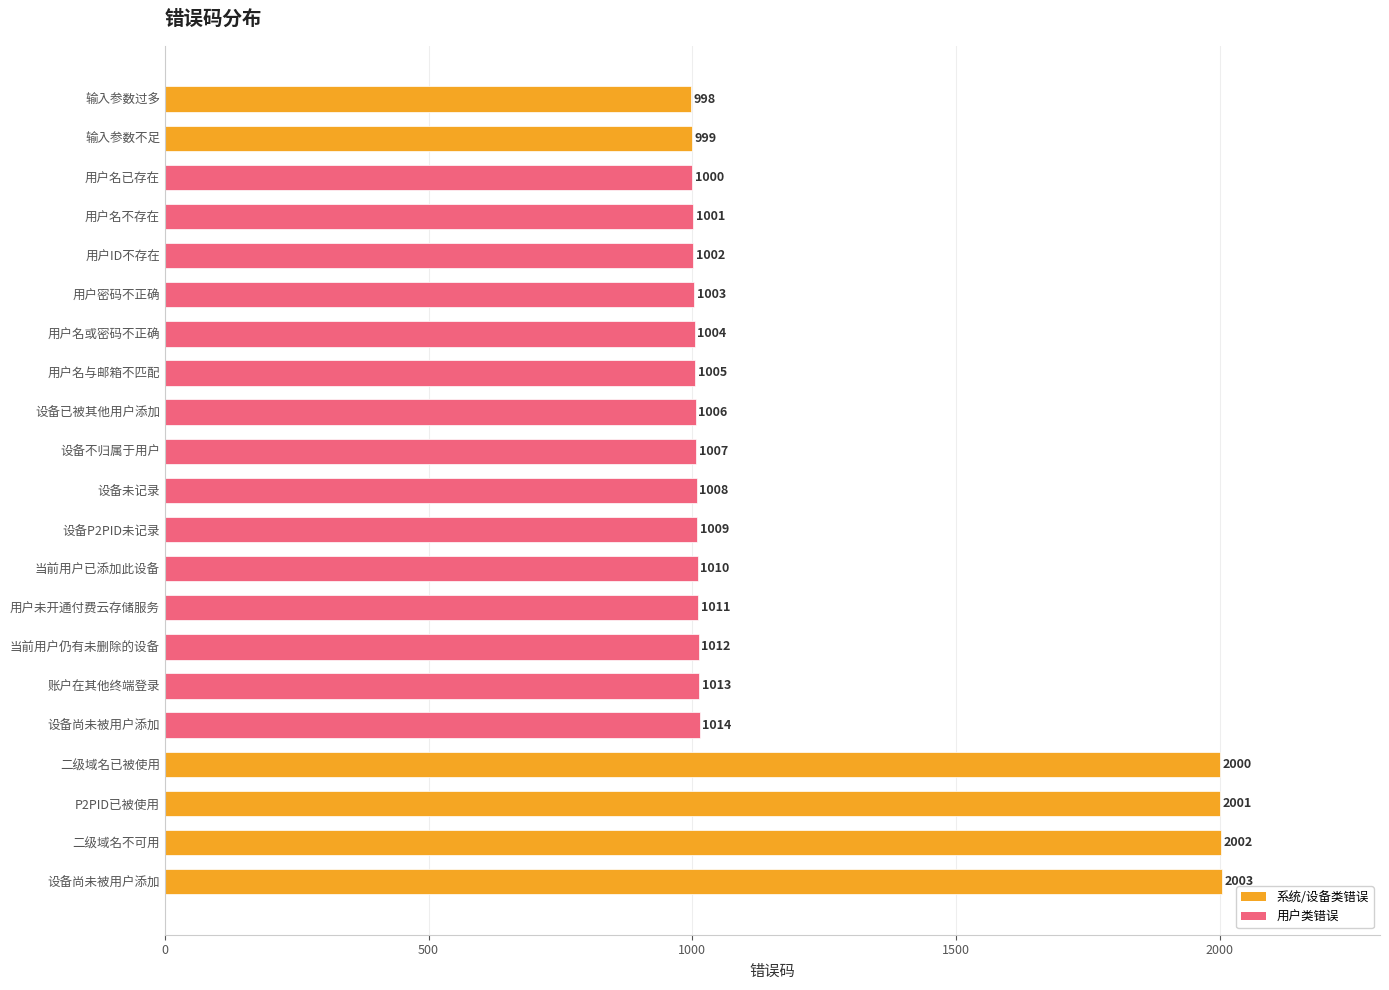

Are the bars grouped side by side (vs. stacked)?

No